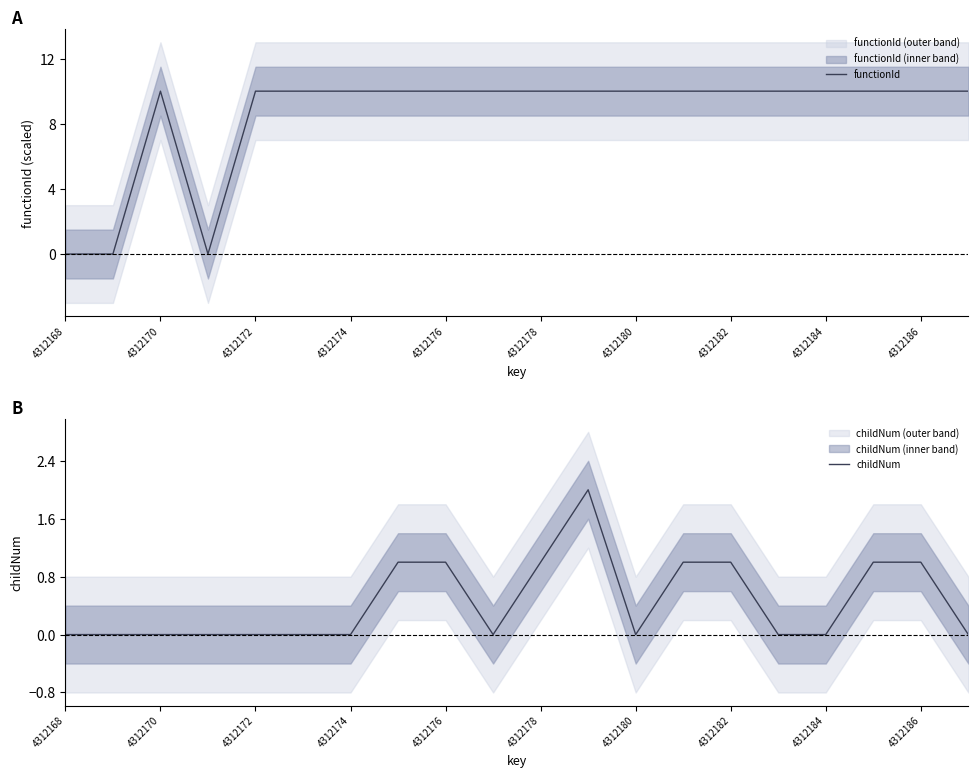

At how many categories does at least one series exceed 8?

17